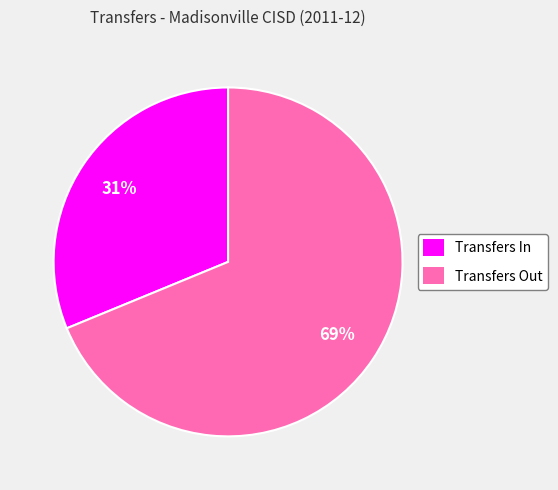

How many segments does this pie chart have?

2